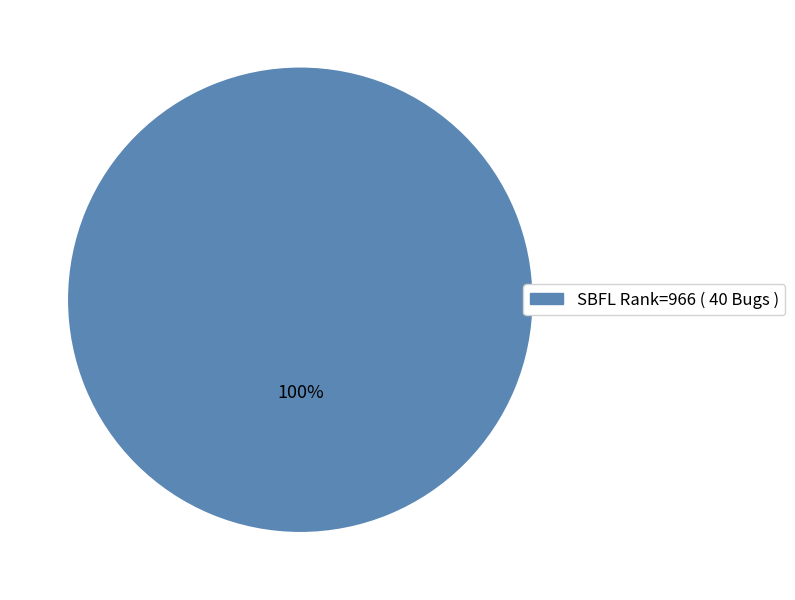

Is there any slice that represents more than half of the pie?

Yes